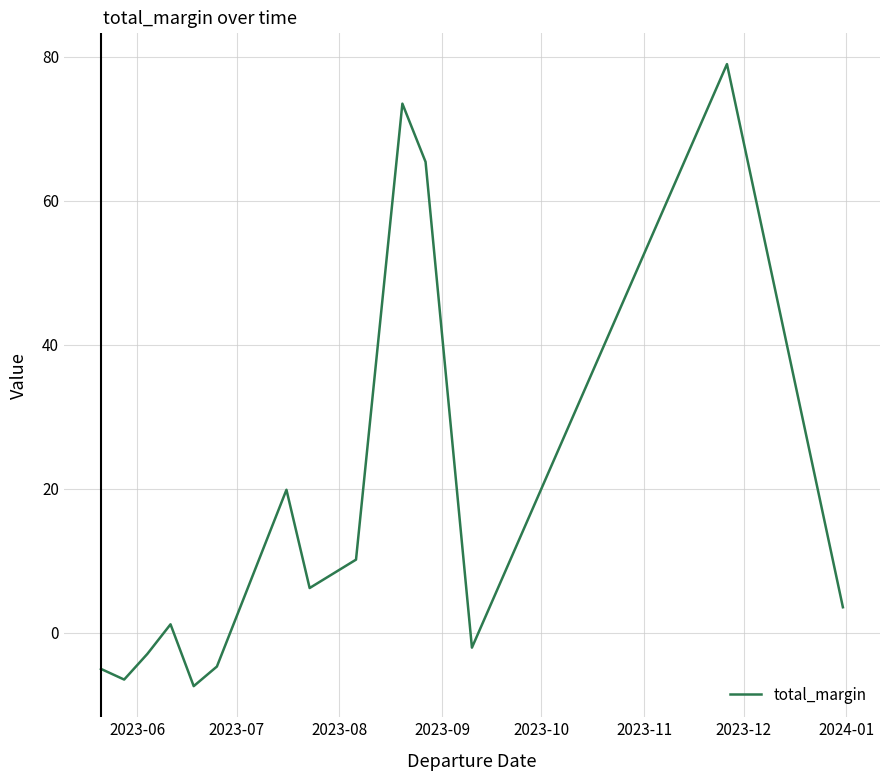

True or false: the data has more than 2 interior local peaks.

True